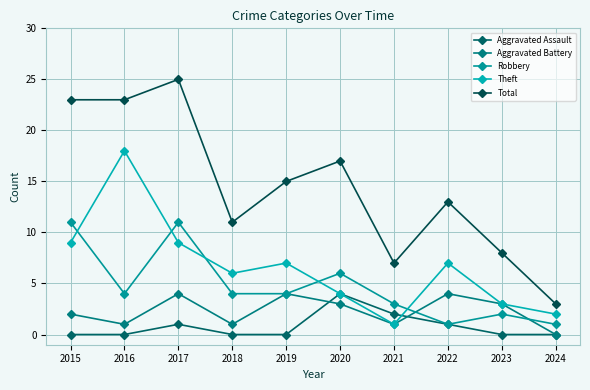

What is the highest value of the Robbery series?

11